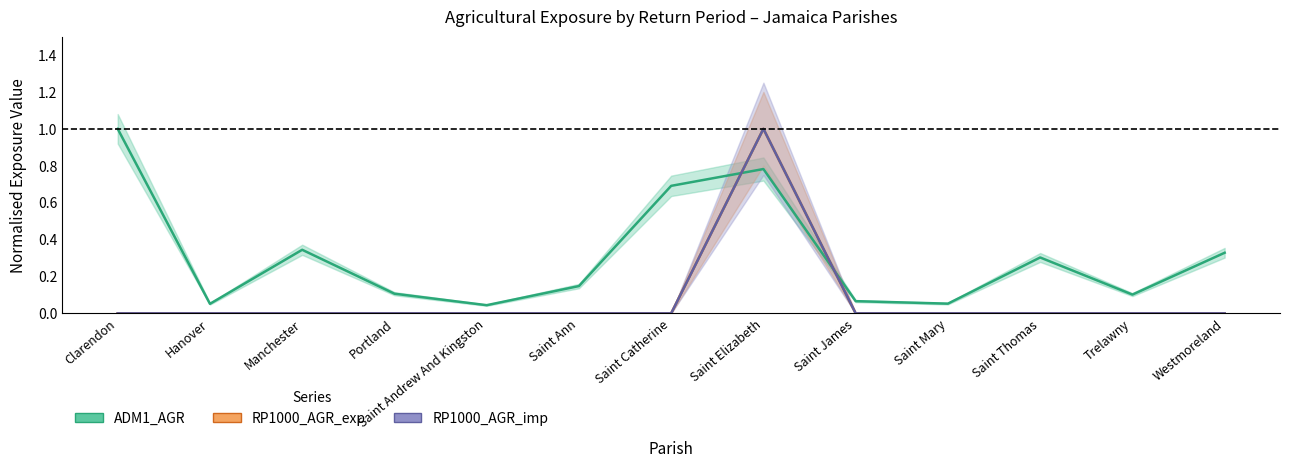

Rank the categories by RP1000_AGR_imp value from highest to lowest.

Saint Elizabeth, Clarendon, Hanover, Manchester, Portland, Saint Andrew And Kingston, Saint Ann, Saint Catherine, Saint James, Saint Mary, Saint Thomas, Trelawny, Westmoreland